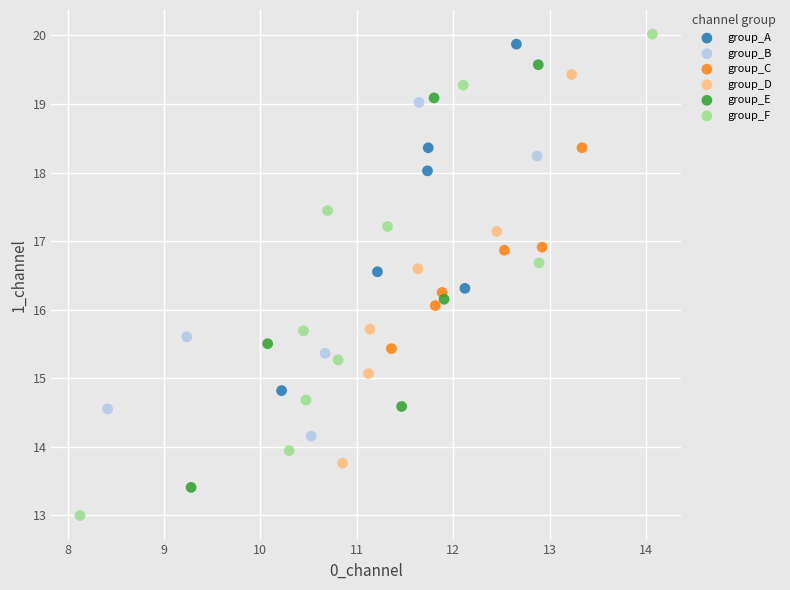

Which series contains the lowest Y value?

group_F